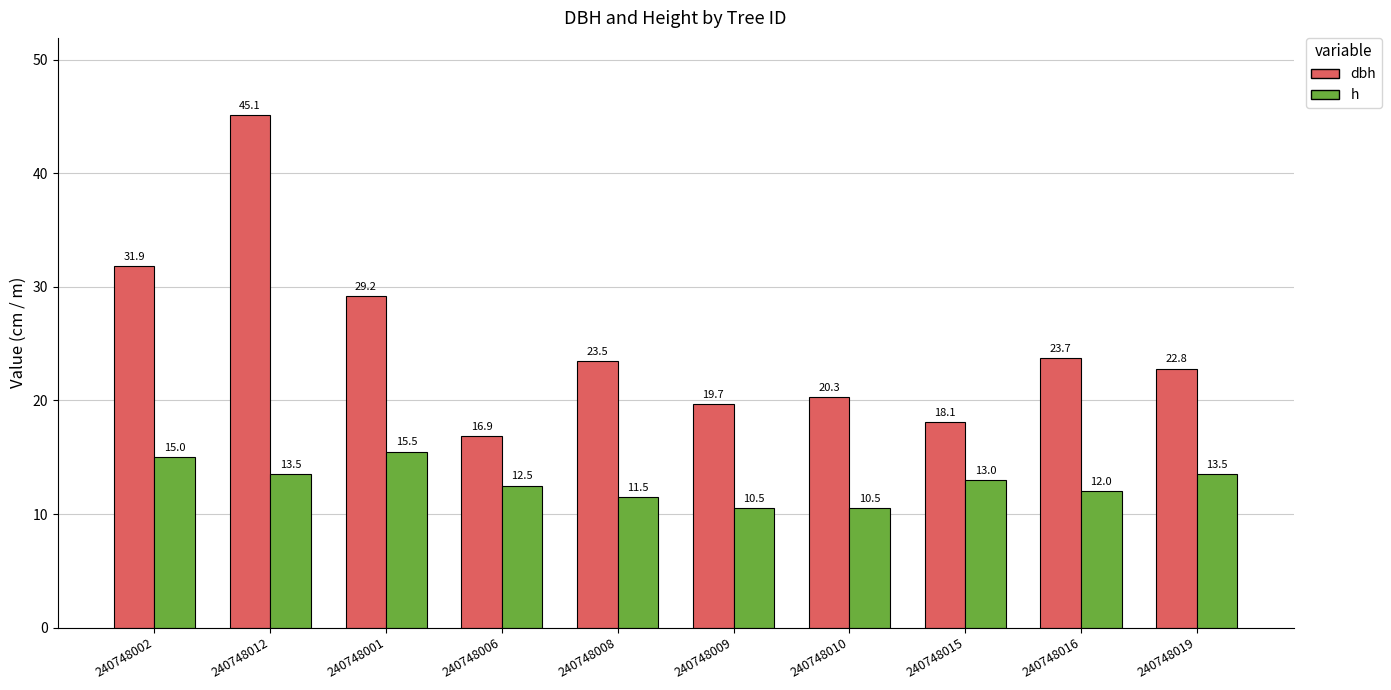

What is the label of the 4th bar from the right?

240748010